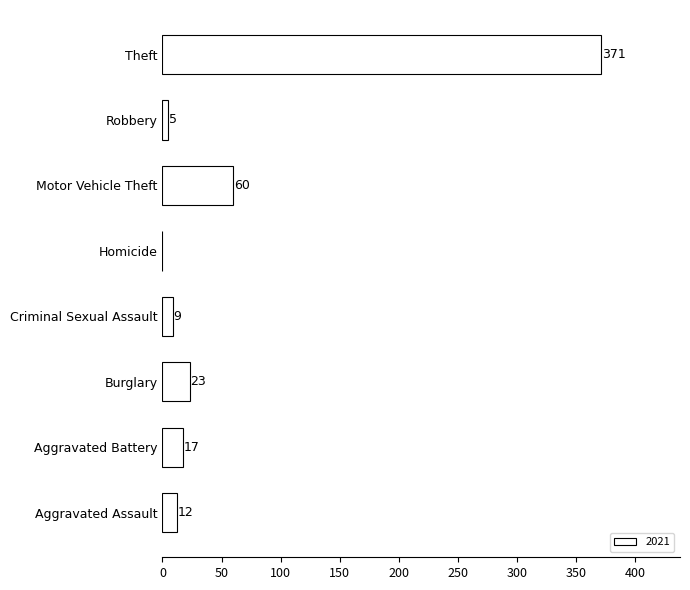

What is the change in value from Homicide to Robbery?

+5